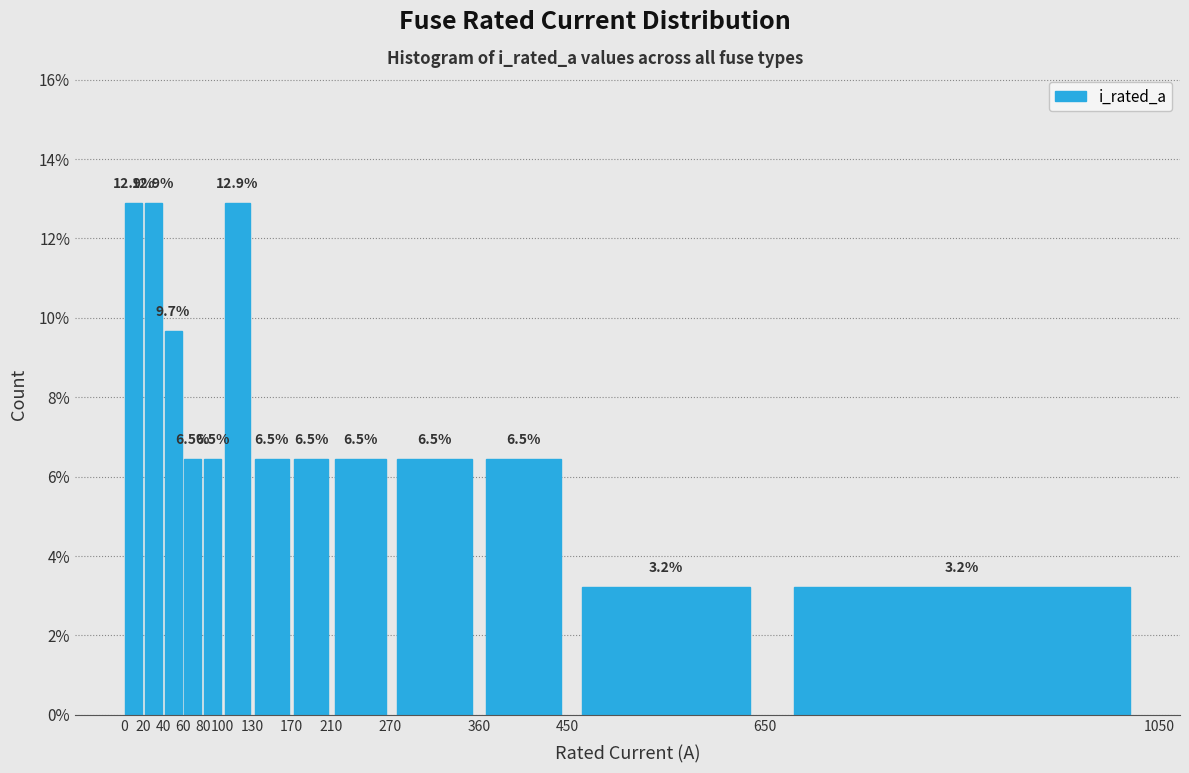

Reading left to right, transcribe this chart: for each bar, give the range it covers on the x-axis and its height.

0 to 20: 12.9
20 to 40: 12.9
40 to 60: 9.7
60 to 80: 6.5
80 to 100: 6.5
100 to 130: 12.9
130 to 170: 6.5
170 to 210: 6.5
210 to 270: 6.5
270 to 360: 6.5
360 to 450: 6.5
450 to 650: 3.2
650 to 1050: 3.2